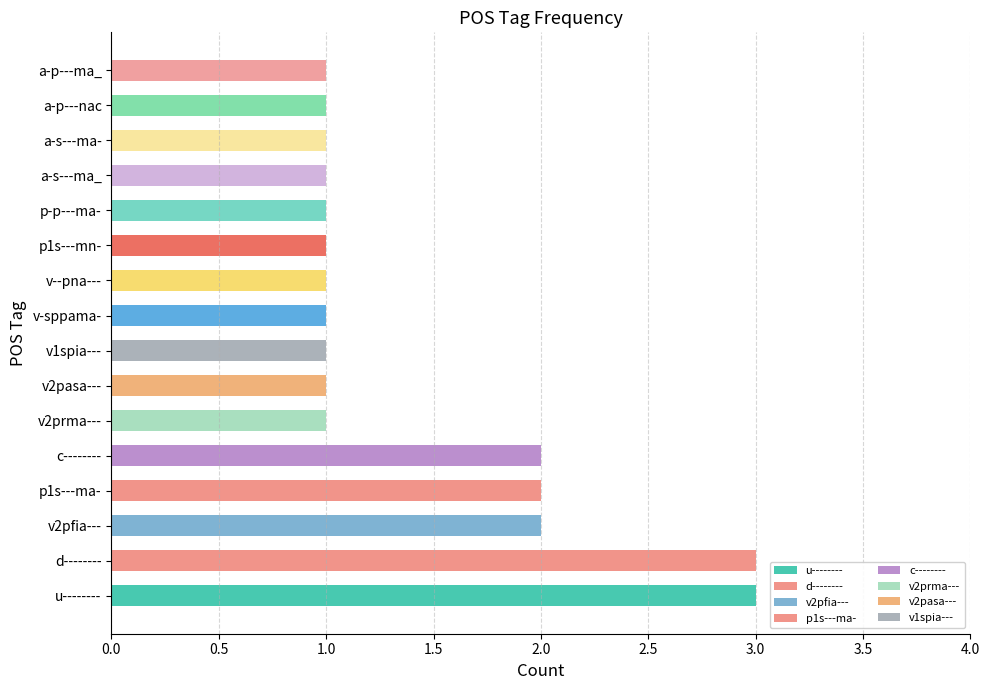

Are the bars grouped side by side (vs. stacked)?

No